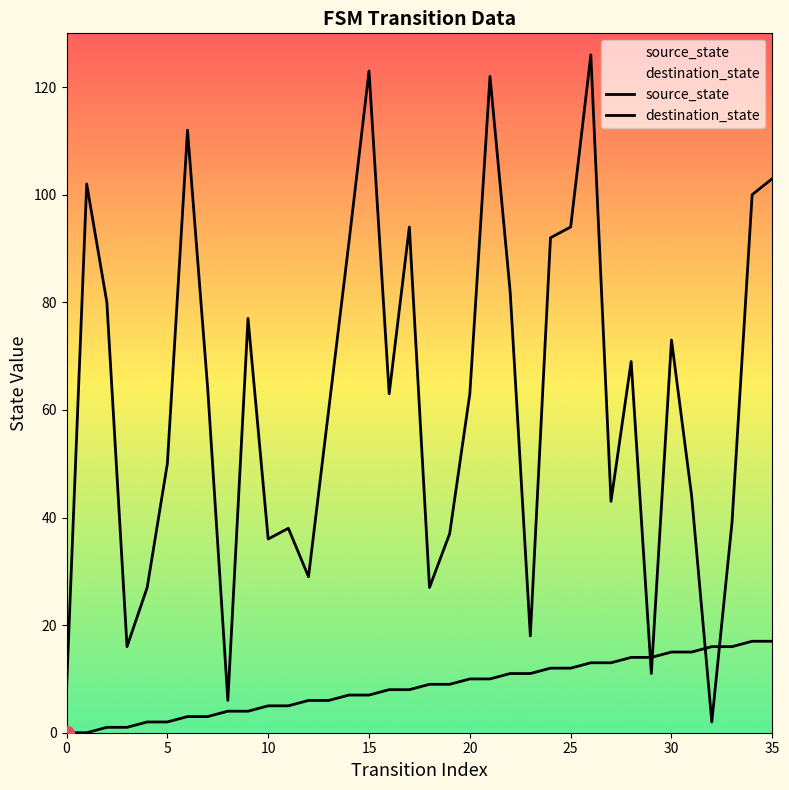

What is the maximum value shown in the chart?

126